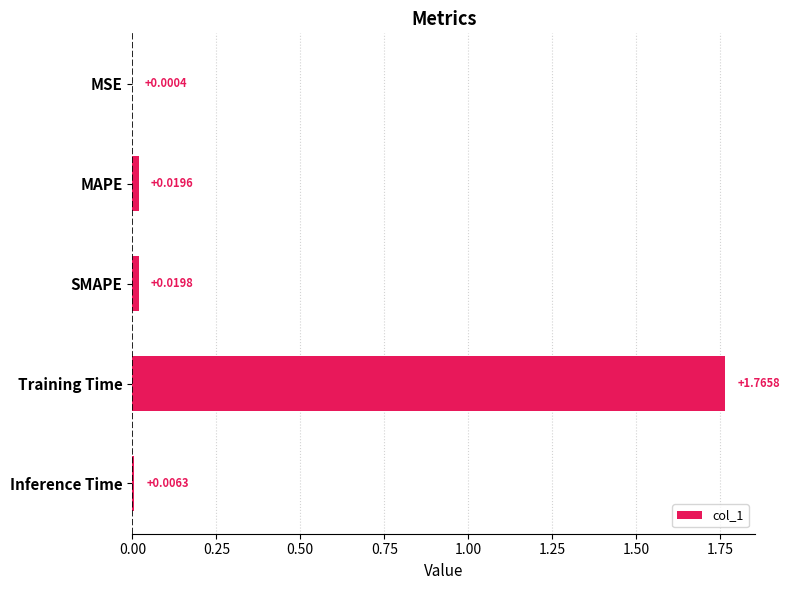

Which label corresponds to the largest value in the chart?

Training Time